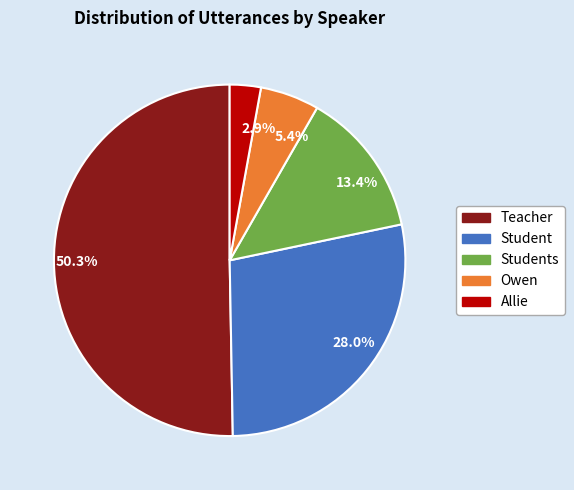

What is the ratio of the value at 28.0% to the value at 50.3%?

0.6